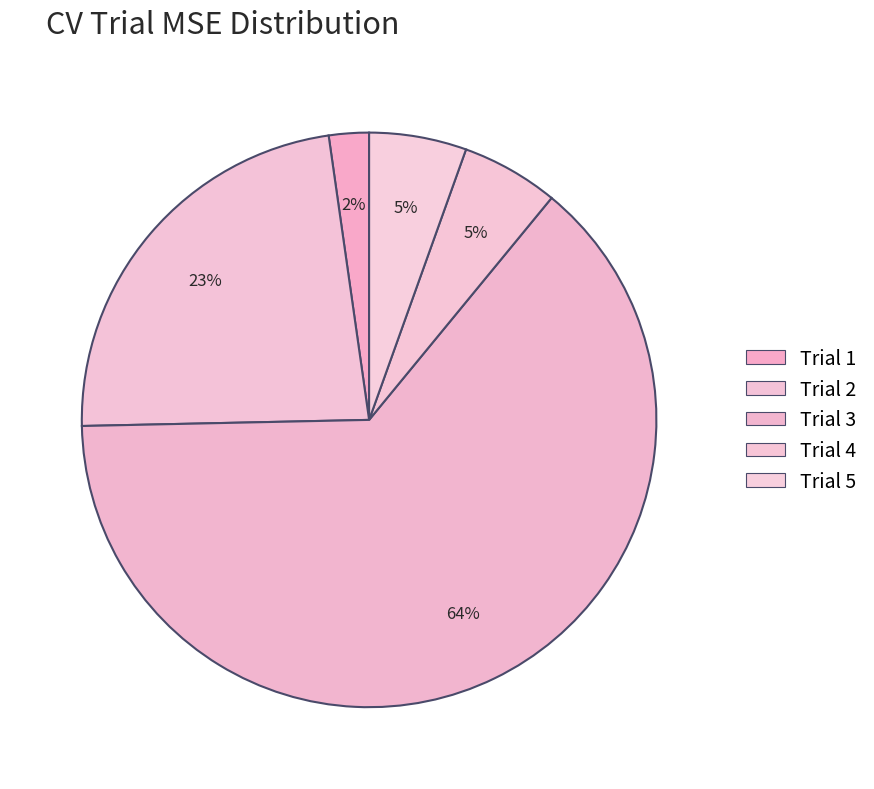

Is the sum of Trial 2 and Trial 3 greater than half?

Yes